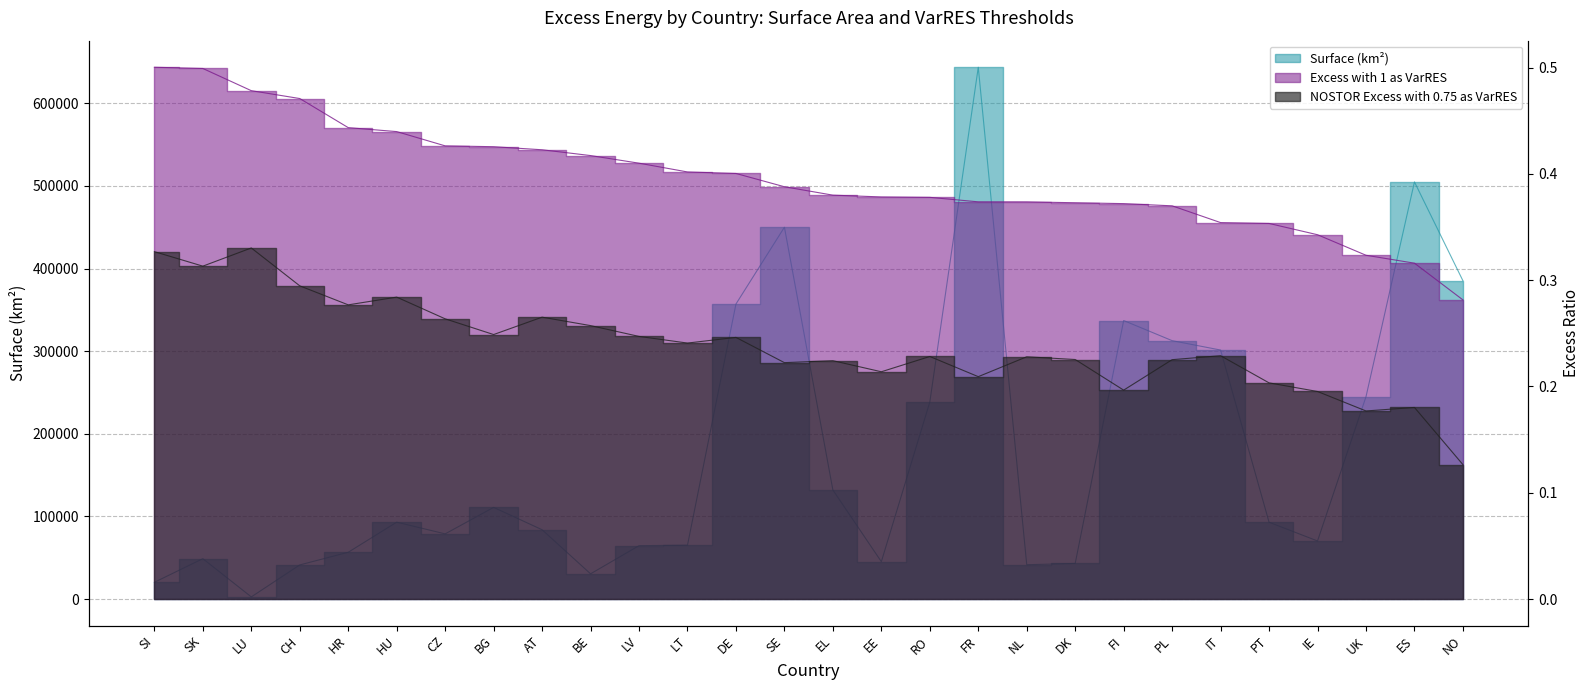

What is the label of the 25th point from the right?

CH